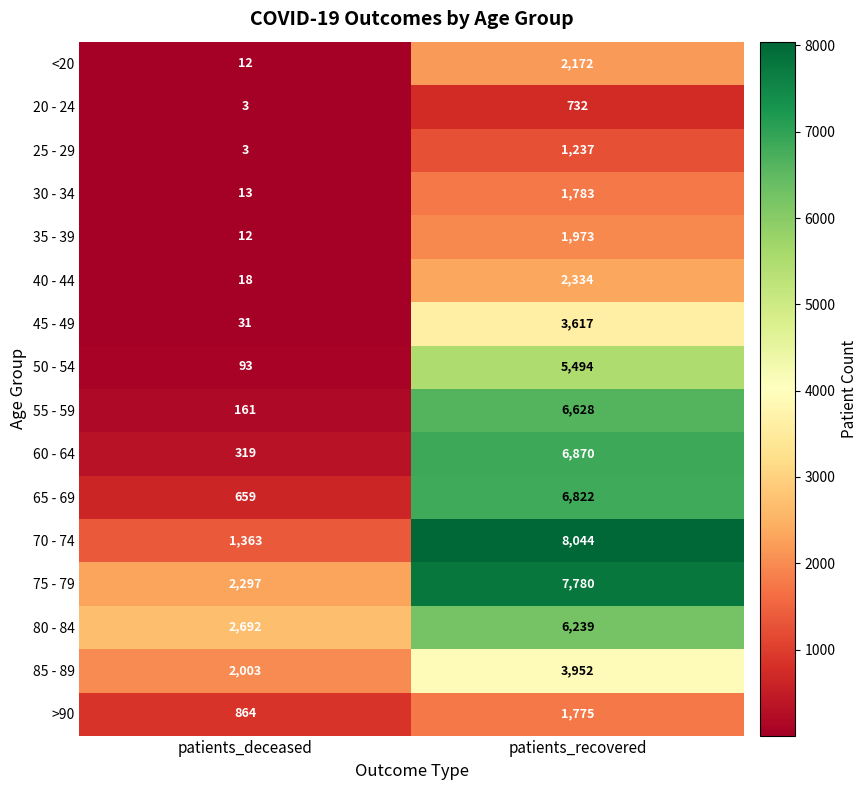

What is the difference between the highest and lowest values at patients_deceased?

2689